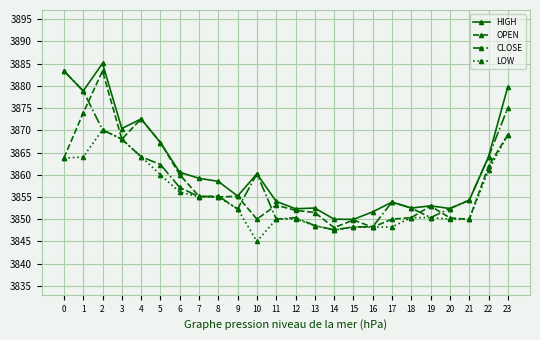

True or false: CLOSE has more than 0 points higher than both neighbors.

True